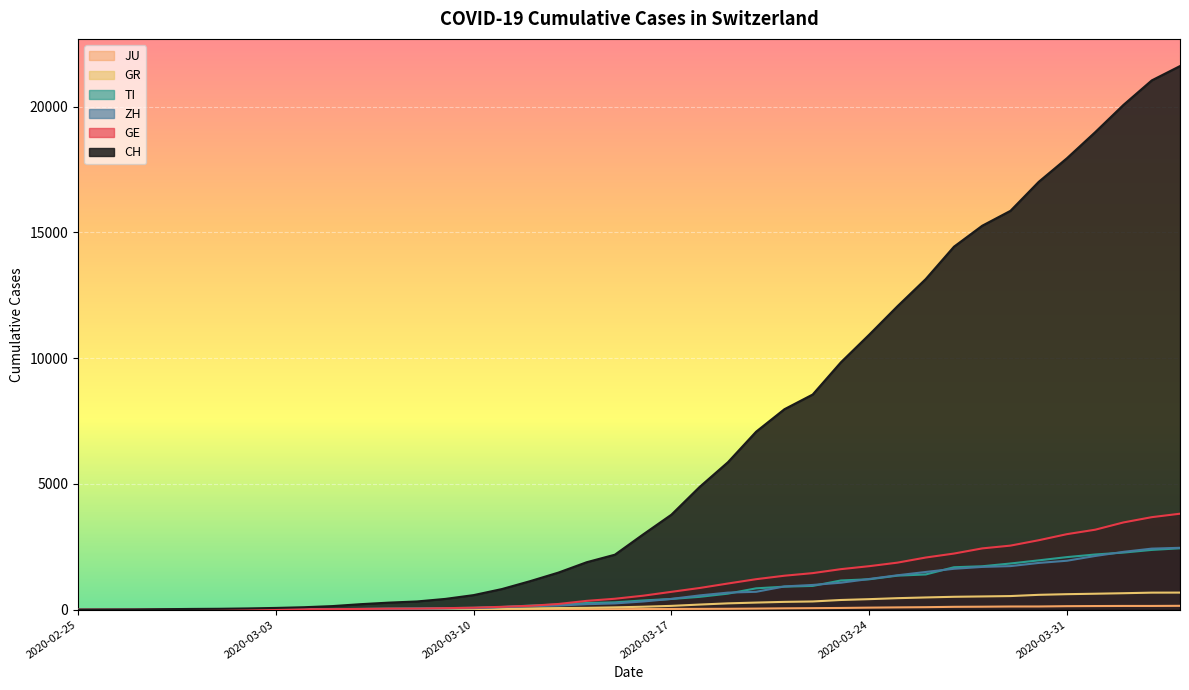

Reading left to right, list all the values displayed in this chart.

CH: 2020-02-25=0	2020-02-26=4	2020-02-27=8	2020-02-28=20	2020-02-29=30	2020-03-01=36	2020-03-02=50	2020-03-03=70	2020-03-04=98	2020-03-05=143	2020-03-06=219	2020-03-07=281	2020-03-08=328	2020-03-09=429	2020-03-10=580	2020-03-11=820	2020-03-12=1135	2020-03-13=1475	2020-03-14=1887	2020-03-15=2187	2020-03-16=2993	2020-03-17=3778	2020-03-18=4883	2020-03-19=5864	2020-03-20=7080	2020-03-21=7972	2020-03-22=8556	2020-03-23=9839	2020-03-24=10935	2020-03-25=12066	2020-03-26=13146	2020-03-27=14434	2020-03-28=15268	2020-03-29=15861	2020-03-30=17014	2020-03-31=17953	2020-04-01=18990	2020-04-02=20074	2020-04-03=21047	2020-04-04=21617
GE: 2020-02-25=0	2020-02-26=1	2020-02-27=1	2020-02-28=5	2020-02-29=9	2020-03-01=10	2020-03-02=11	2020-03-03=14	2020-03-04=16	2020-03-05=20	2020-03-06=30	2020-03-07=43	2020-03-08=45	2020-03-09=60	2020-03-10=80	2020-03-11=114	2020-03-12=155	2020-03-13=227	2020-03-14=351	2020-03-15=435	2020-03-16=556	2020-03-17=710	2020-03-18=863	2020-03-19=1041	2020-03-20=1213	2020-03-21=1351	2020-03-22=1454	2020-03-23=1612	2020-03-24=1730	2020-03-25=1871	2020-03-26=2074	2020-03-27=2232	2020-03-28=2437	2020-03-29=2548	2020-03-30=2762	2020-03-31=3004	2020-04-01=3181	2020-04-02=3470	2020-04-03=3679	2020-04-04=3817
ZH: 2020-02-25=0	2020-02-26=0	2020-02-27=2	2020-02-28=2	2020-02-29=6	2020-03-01=7	2020-03-02=10	2020-03-03=13	2020-03-04=15	2020-03-05=23	2020-03-06=29	2020-03-07=34	2020-03-08=40	2020-03-09=49	2020-03-10=62	2020-03-11=101	2020-03-12=140	2020-03-13=163	2020-03-14=218	2020-03-15=250	2020-03-16=326	2020-03-17=429	2020-03-18=568	2020-03-19=679	2020-03-20=711	2020-03-21=925	2020-03-22=984	2020-03-23=1073	2020-03-24=1221	2020-03-25=1368	2020-03-26=1500	2020-03-27=1627	2020-03-28=1701	2020-03-29=1733	2020-03-30=1859	2020-03-31=1947	2020-04-01=2136	2020-04-02=2300	2020-04-03=2428	2020-04-04=2461
TI: 2020-02-25=0	2020-02-26=1	2020-02-27=1	2020-02-28=1	2020-02-29=2	2020-03-01=2	2020-03-02=4	2020-03-03=8	2020-03-04=13	2020-03-05=25	2020-03-06=28	2020-03-07=41	2020-03-08=49	2020-03-09=61	2020-03-10=75	2020-03-11=108	2020-03-12=163	2020-03-13=206	2020-03-14=265	2020-03-15=293	2020-03-16=368	2020-03-17=426	2020-03-18=511	2020-03-19=638	2020-03-20=849	2020-03-21=916	2020-03-22=945	2020-03-23=1162	2020-03-24=1209	2020-03-25=1354	2020-03-26=1401	2020-03-27=1688	2020-03-28=1727	2020-03-29=1837	2020-03-30=1962	2020-03-31=2091	2020-04-01=2195	2020-04-02=2271	2020-04-03=2377	2020-04-04=2442
GR: 2020-02-25=0	2020-02-26=2	2020-02-27=2	2020-02-28=6	2020-02-29=6	2020-03-01=6	2020-03-02=9	2020-03-03=10	2020-03-04=13	2020-03-05=15	2020-03-06=16	2020-03-07=18	2020-03-08=19	2020-03-09=28	2020-03-10=32	2020-03-11=44	2020-03-12=53	2020-03-13=65	2020-03-14=73	2020-03-15=93	2020-03-16=118	2020-03-17=152	2020-03-18=204	2020-03-19=252	2020-03-20=283	2020-03-21=311	2020-03-22=327	2020-03-23=386	2020-03-24=419	2020-03-25=458	2020-03-26=487	2020-03-27=513	2020-03-28=527	2020-03-29=542	2020-03-30=591	2020-03-31=617	2020-04-01=635	2020-04-02=655	2020-04-03=678	2020-04-04=680
JU: 2020-02-25=0	2020-02-26=0	2020-02-27=1	2020-02-28=1	2020-02-29=1	2020-03-01=1	2020-03-02=1	2020-03-03=2	2020-03-04=2	2020-03-05=4	2020-03-06=4	2020-03-07=5	2020-03-08=5	2020-03-09=7	2020-03-10=7	2020-03-11=7	2020-03-12=12	2020-03-13=17	2020-03-14=18	2020-03-15=19	2020-03-16=25	2020-03-17=29	2020-03-18=32	2020-03-19=36	2020-03-20=44	2020-03-21=54	2020-03-22=61	2020-03-23=69	2020-03-24=82	2020-03-25=92	2020-03-26=100	2020-03-27=114	2020-03-28=119	2020-03-29=127	2020-03-30=128	2020-03-31=140	2020-04-01=145	2020-04-02=149	2020-04-03=149	2020-04-04=154